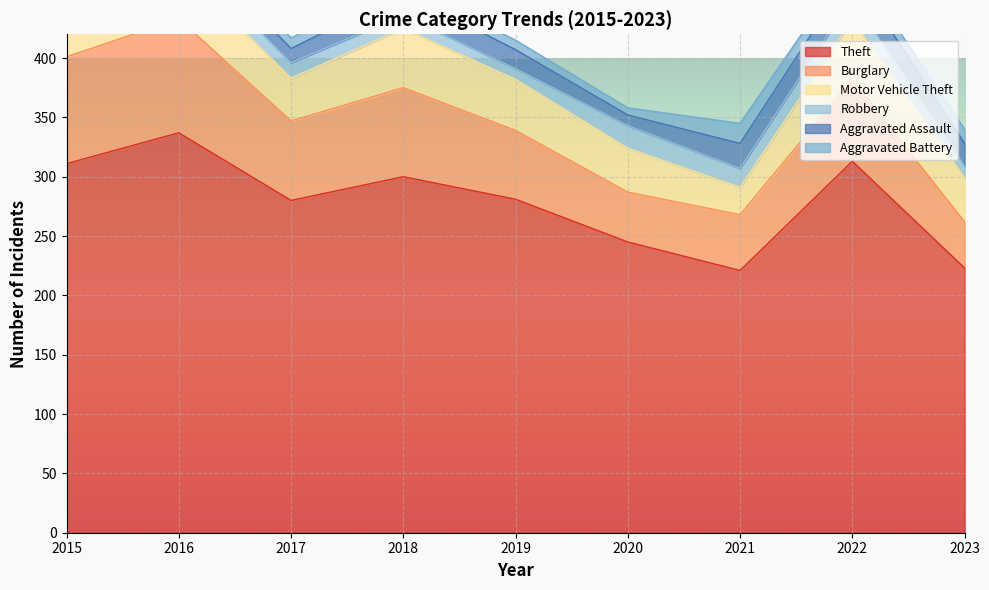

Reading right to left, what are all the values shown in this chart?

Theft: 2023=223	2022=313	2021=221	2020=245	2019=281	2018=300	2017=280	2016=337	2015=311
Burglary: 2023=39	2022=69	2021=47	2020=42	2019=58	2018=75	2017=67	2016=96	2015=90
Motor Vehicle Theft: 2023=37	2022=50	2021=23	2020=37	2019=43	2018=50	2017=36	2016=44	2015=27
Robbery: 2023=10	2022=19	2021=16	2020=19	2019=9	2018=11	2017=13	2016=15	2015=8
Aggravated Assault: 2023=19	2022=22	2021=21	2020=9	2019=16	2018=19	2017=12	2016=13	2015=12
Aggravated Battery: 2023=12	2022=9	2021=17	2020=6	2019=8	2018=8	2017=9	2016=13	2015=13